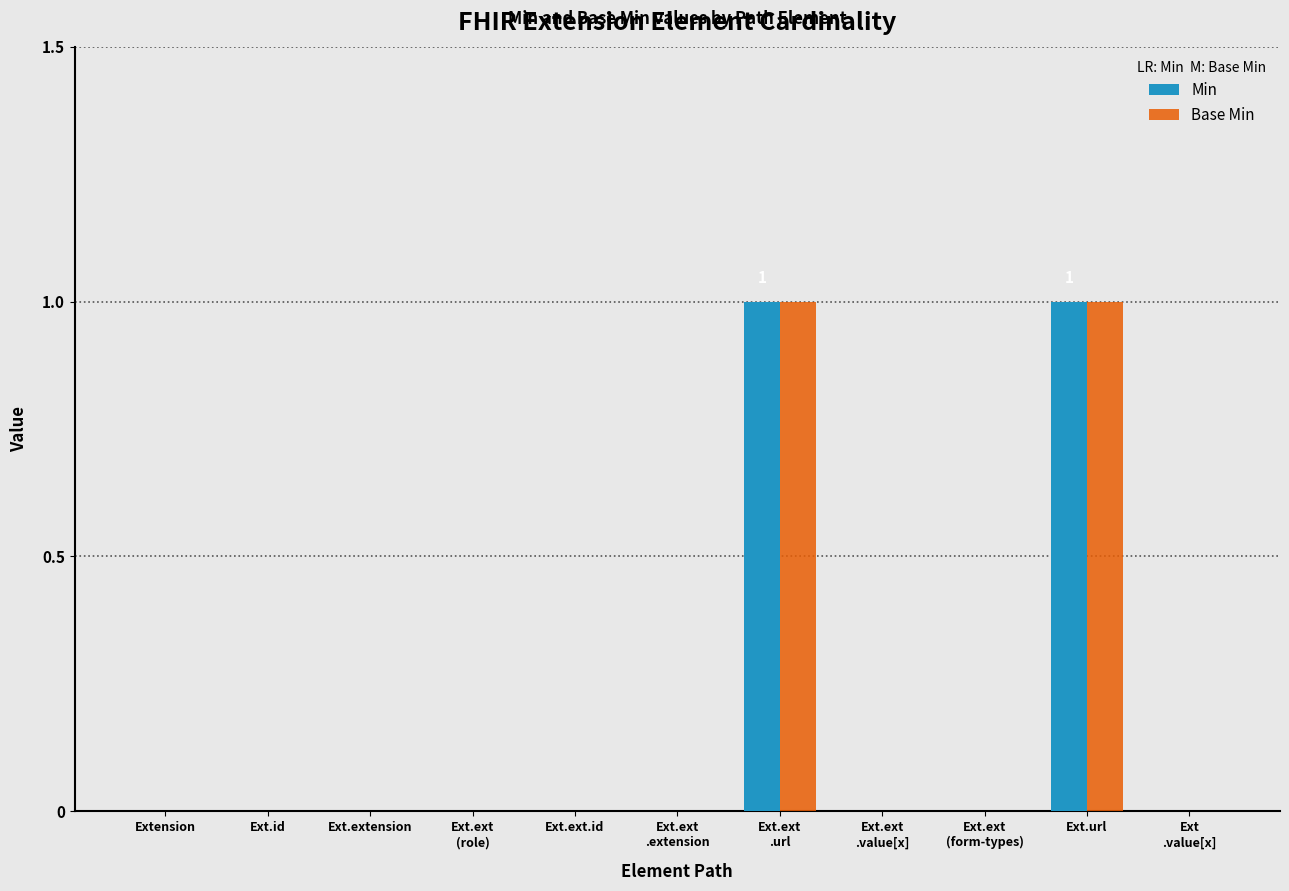

How many groups of bars are there?

11